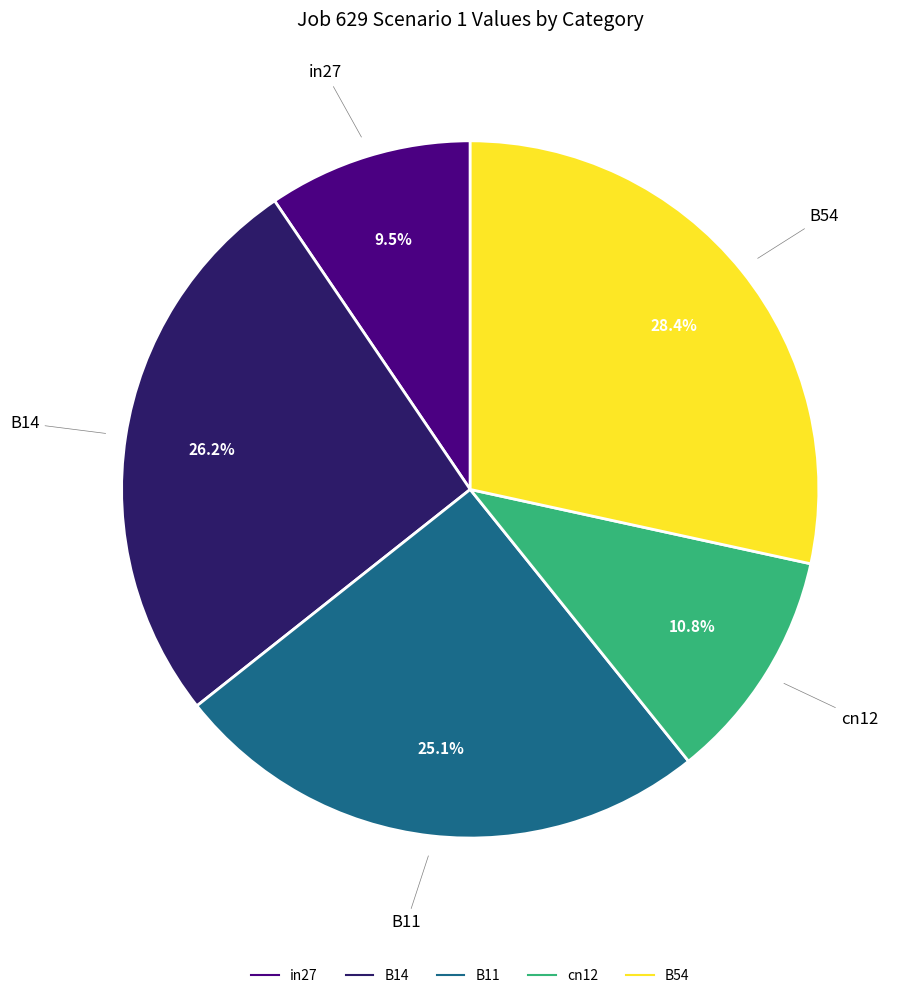

To the nearest percent, what is the difference between the largest and smallest slice percentages?

19%